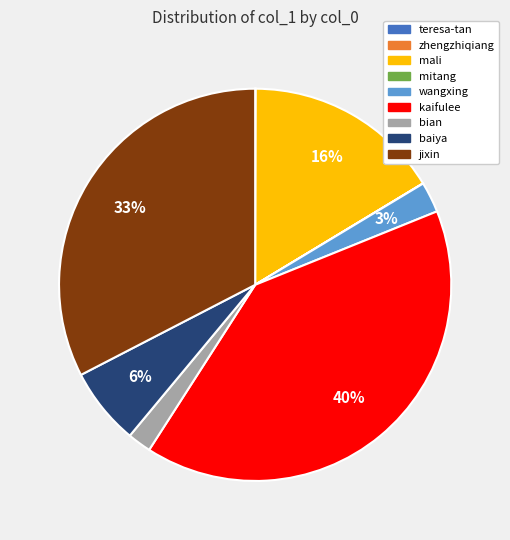

Do baiya and kaifulee together represent more than half of the pie?

No